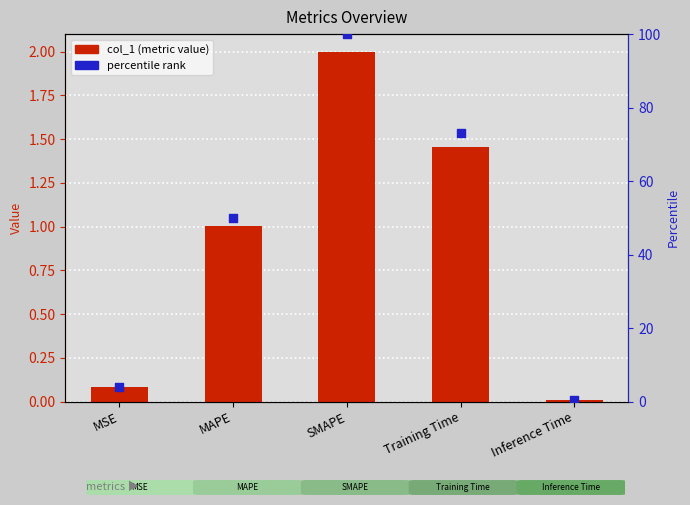

At how many categories does at least one series exceed 83?

1